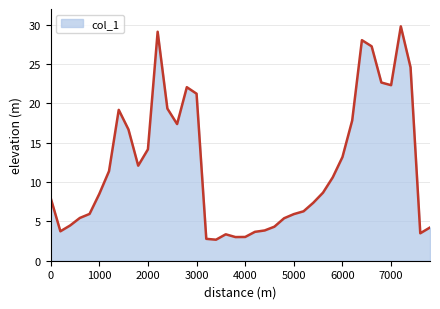

What is the smallest value displayed?

2.7